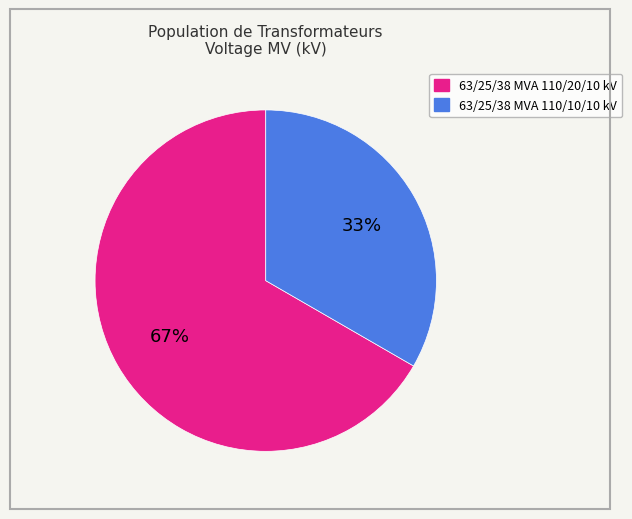

Which has a higher value, 63/25/38 MVA 110/10/10 kV or 63/25/38 MVA 110/20/10 kV?

63/25/38 MVA 110/20/10 kV